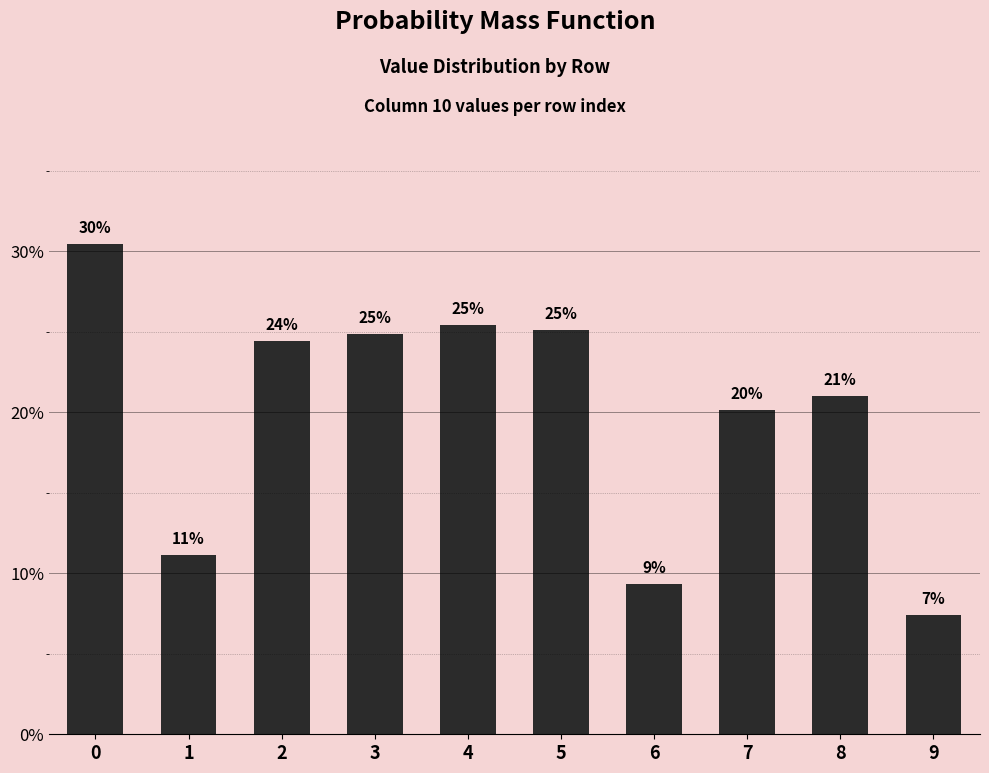

What is the change in value from 1 to 7?

+0.1